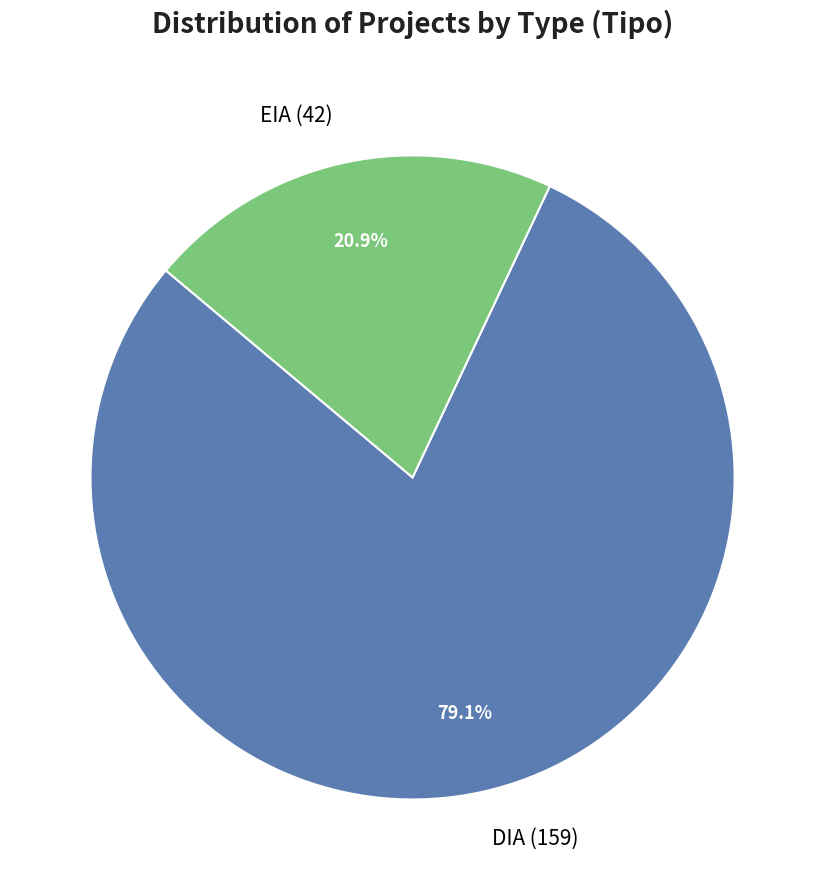

Count the number of slices in the pie.

2